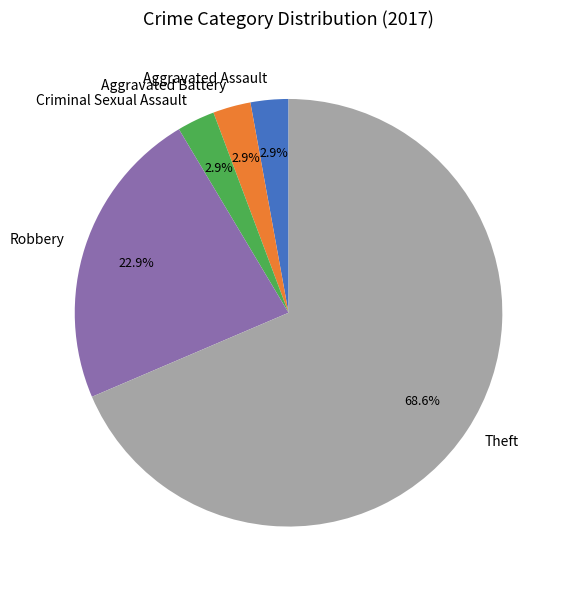

What is the largest slice in the pie chart?

Theft